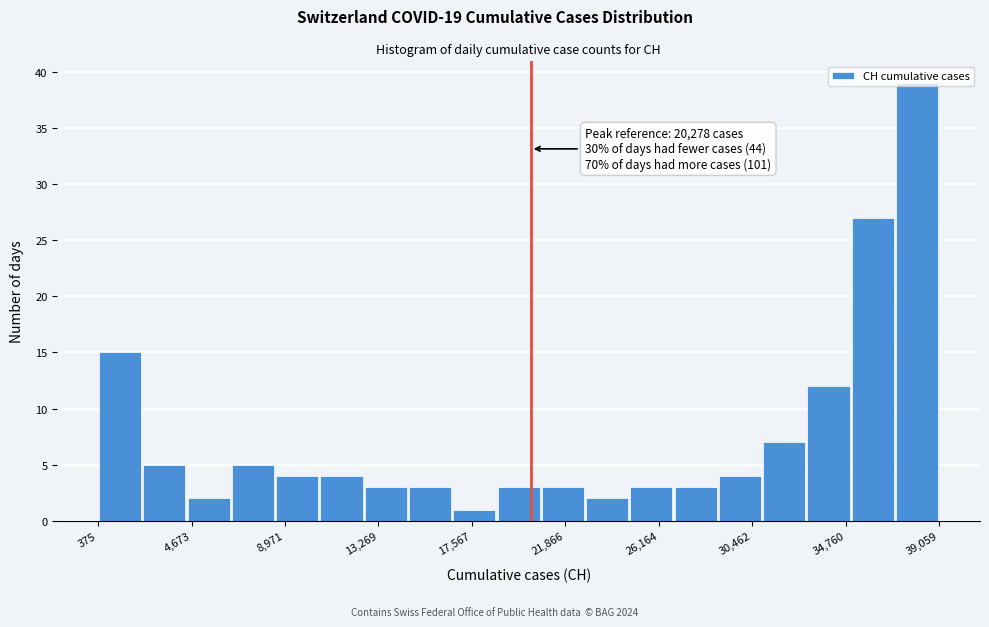

Which range on the x-axis has the tallest bar?

37000 to 39000